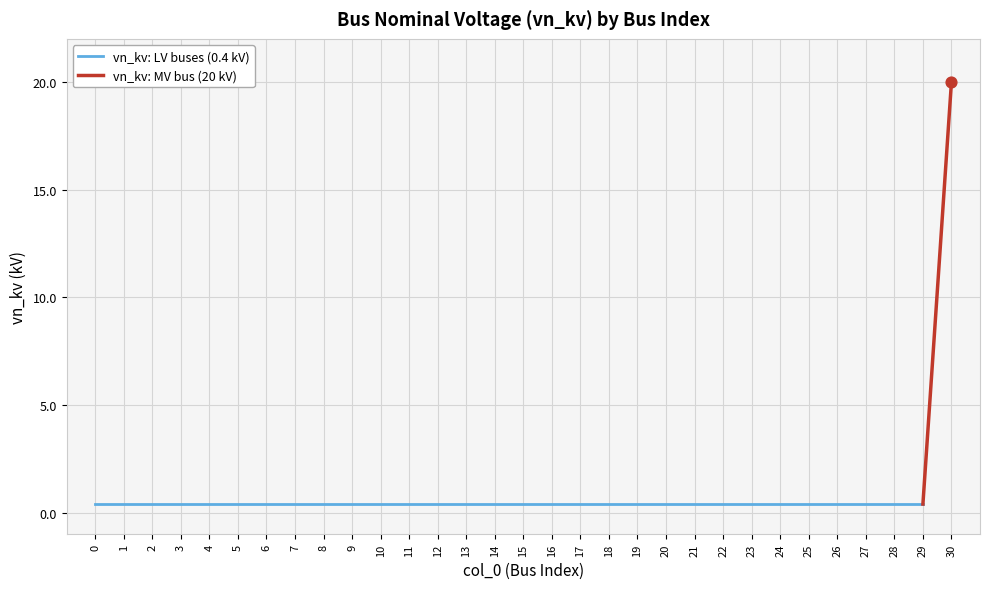

Which has a higher value, 11 or 7?

11